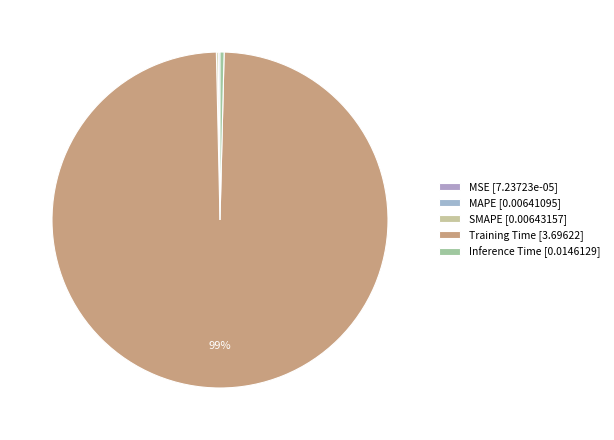

Does any single category account for the majority?

Yes